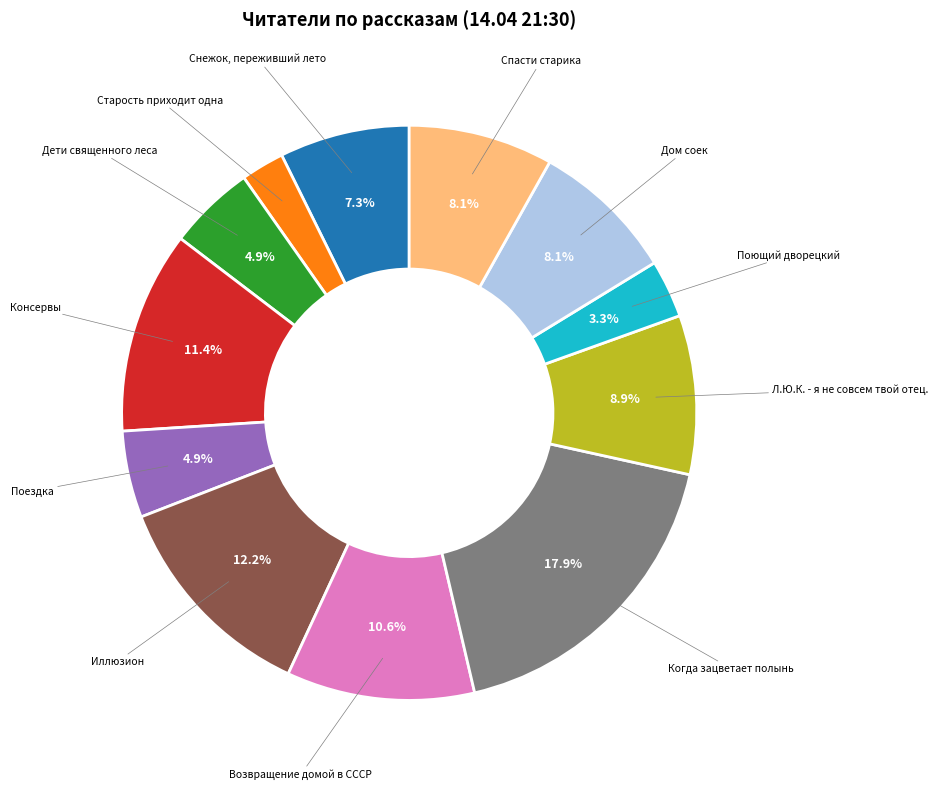

Is there any slice that represents more than half of the pie?

No